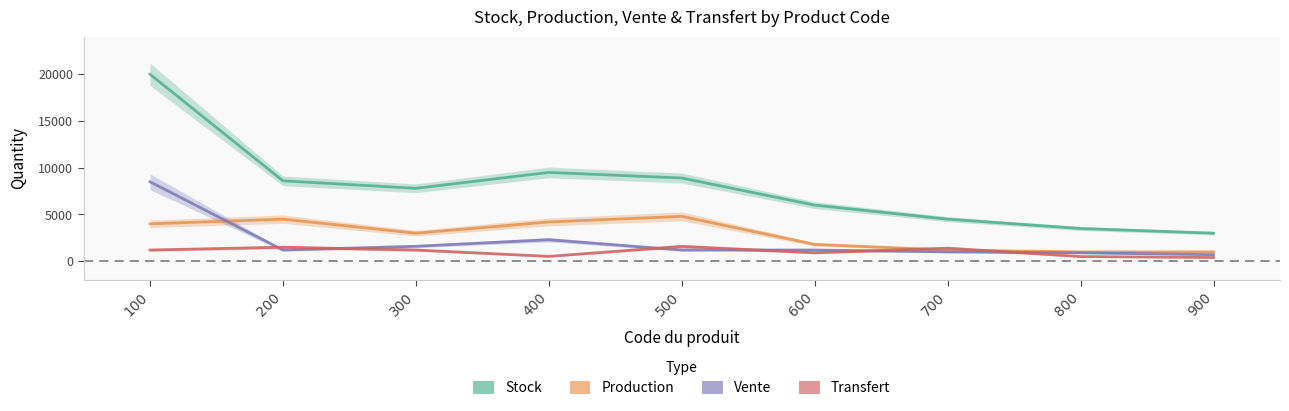

The value of Vente at 900 is 978. True or false?

False